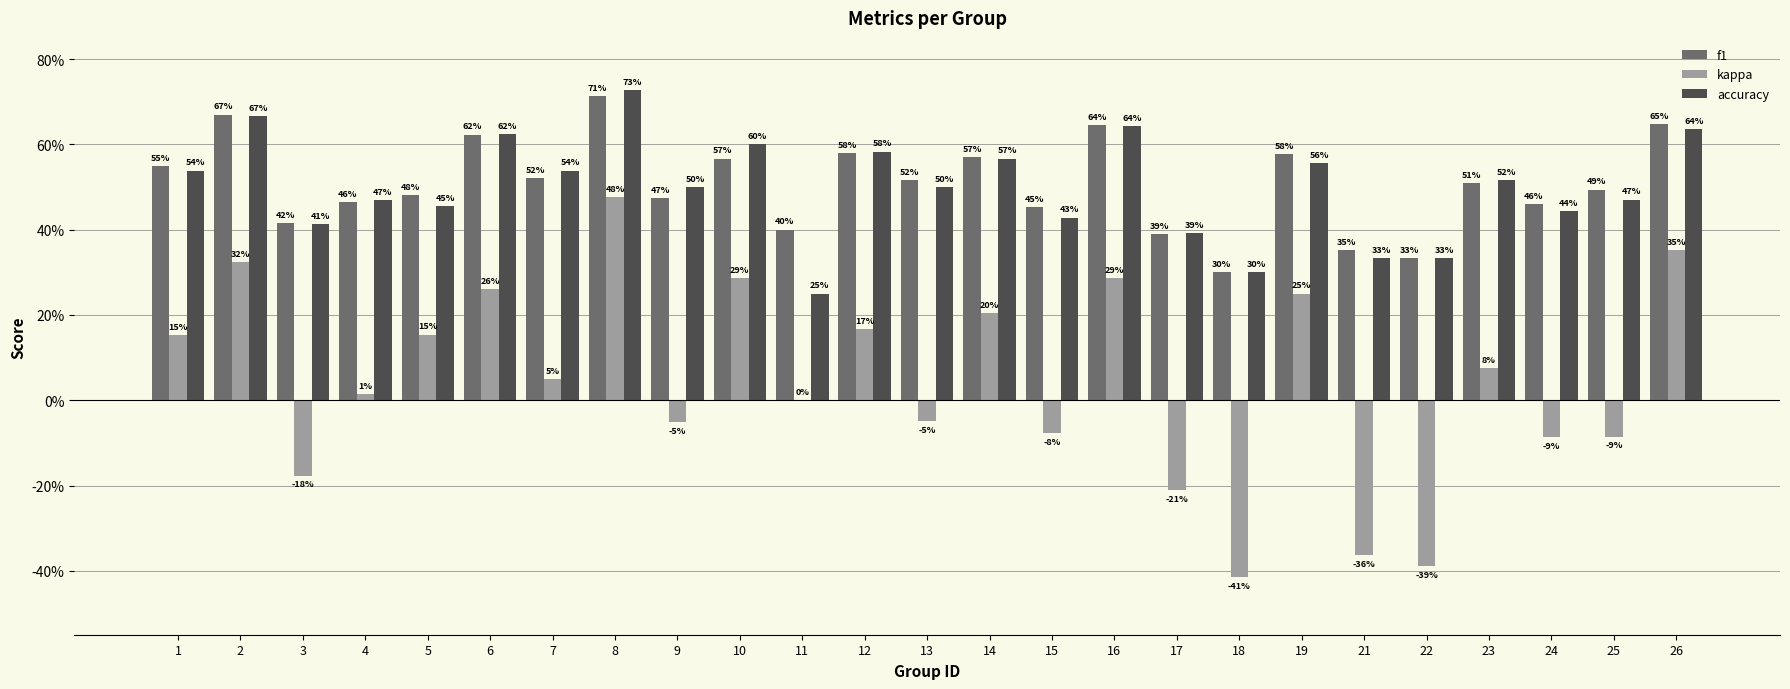

True or false: accuracy has a value of 0.5 at 22.

False